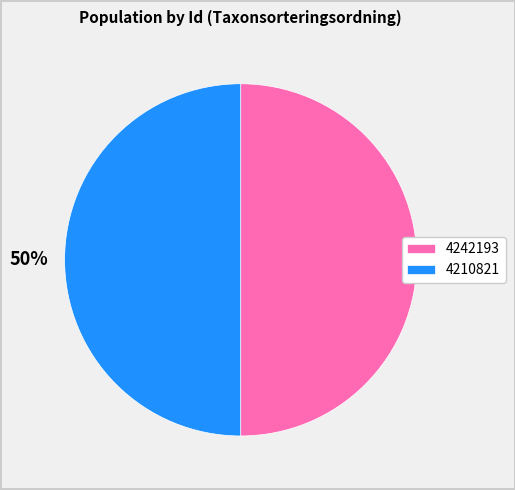

Approximately how many times larger is the value at 4210821 compared to 4242193?

1.0